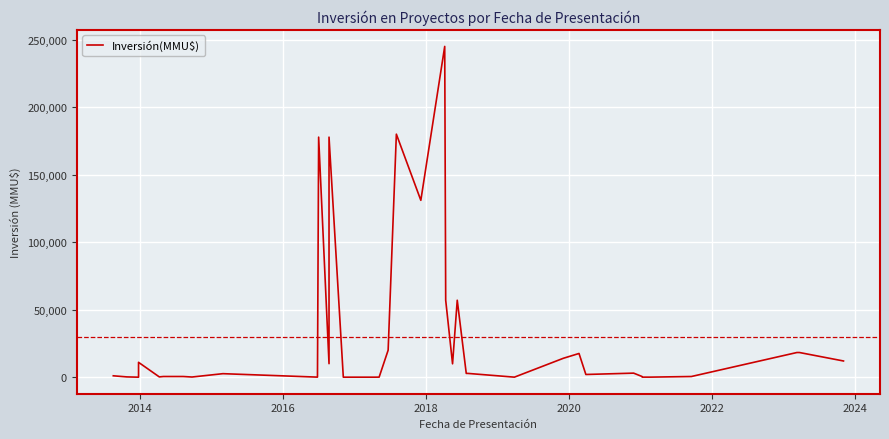

What is the sum of all values?

1176881